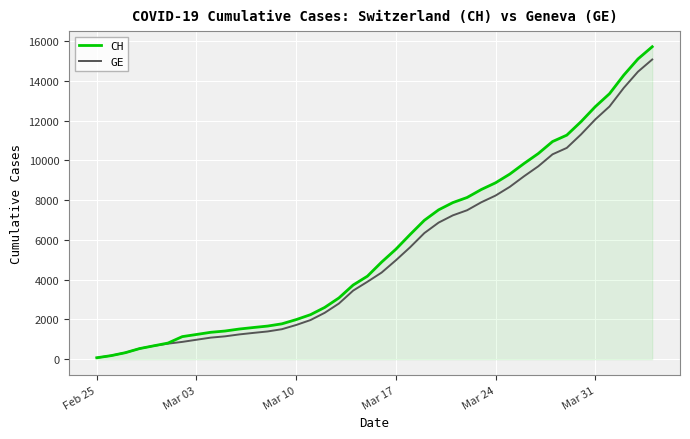

What is the smallest value displayed?

72